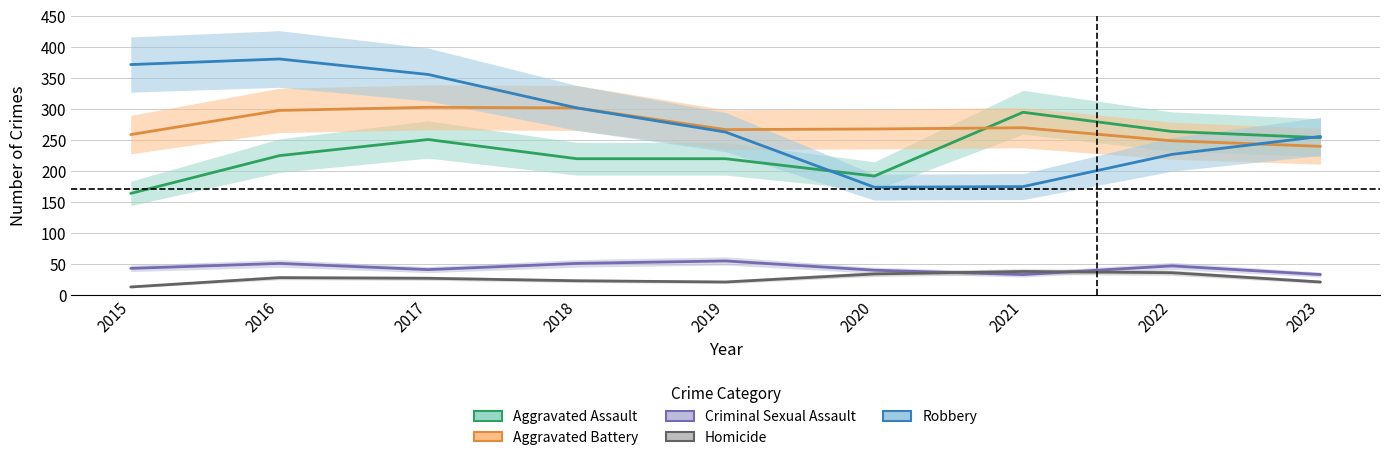

What is the sum of all Robbery values?

2506